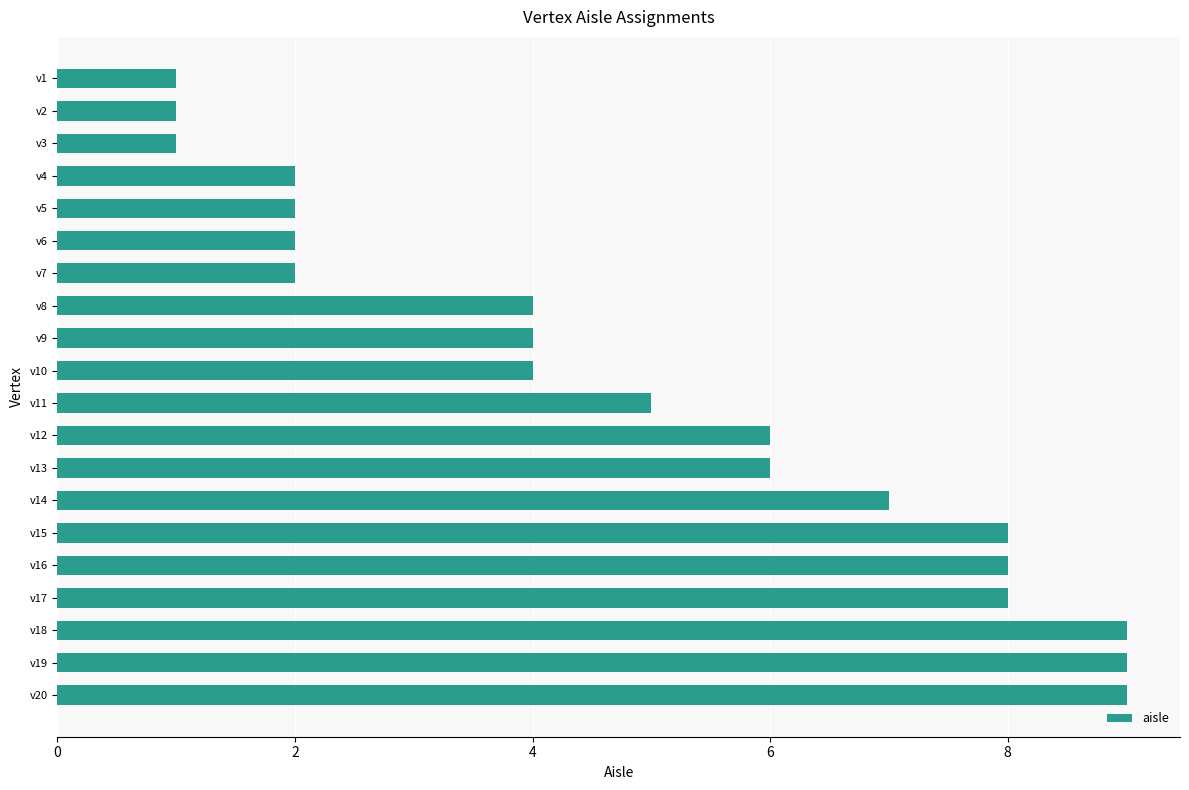

What is the average value?

5